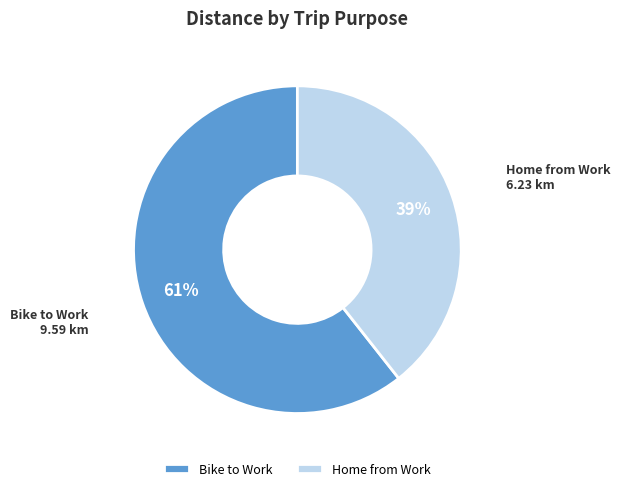

The Bike to Work slice represents 61% of the pie. True or false?

True